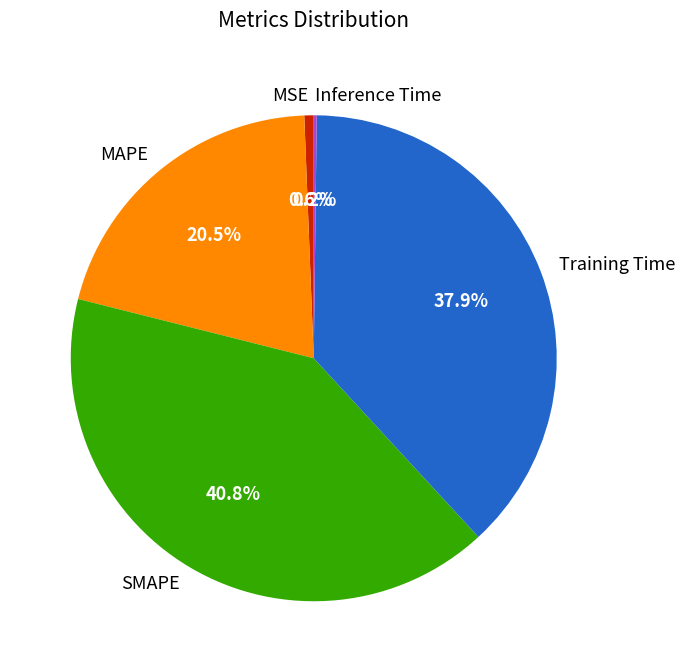

Does Training Time represent more than half of the total?

No